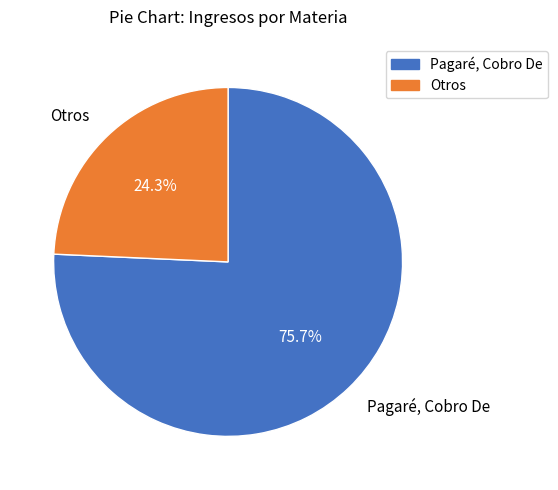

What portion of the pie excludes Otros?

75.7%